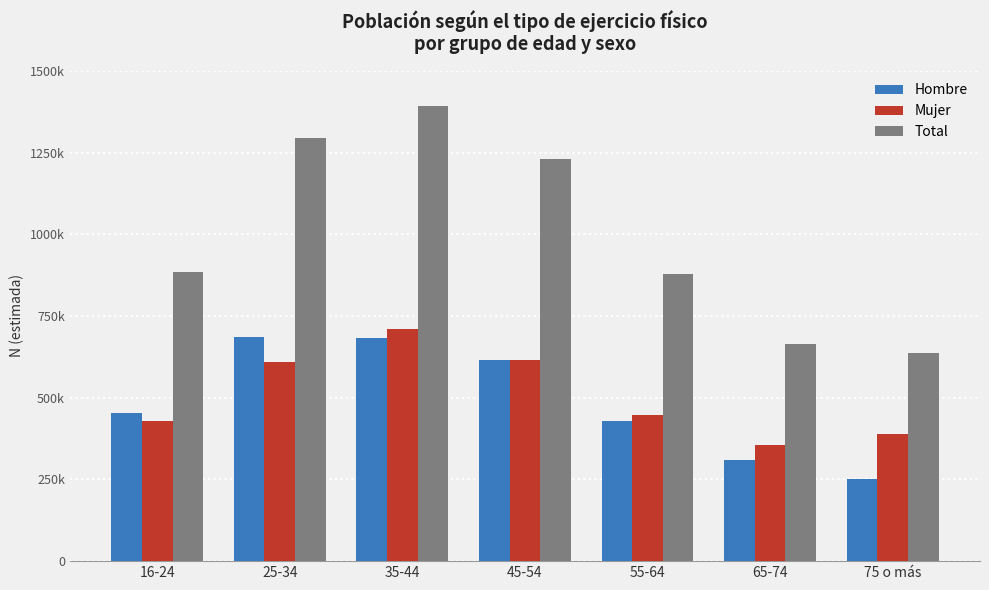

Which series has the largest total across all categories?

Total